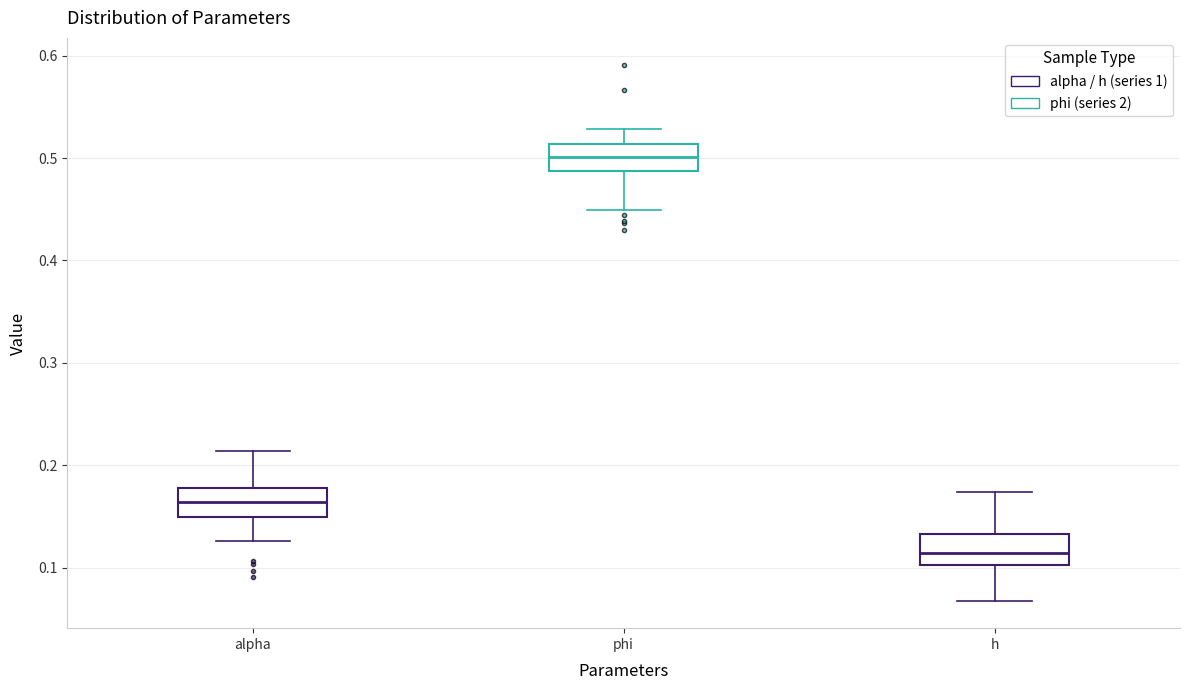

Which box has the highest median line?

phi